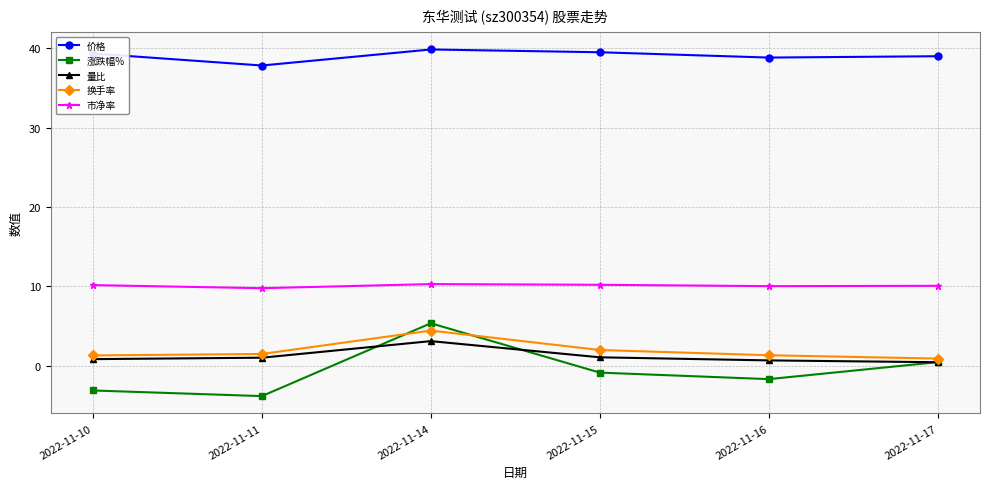

How many interior local peaks does the 价格 series have?

1